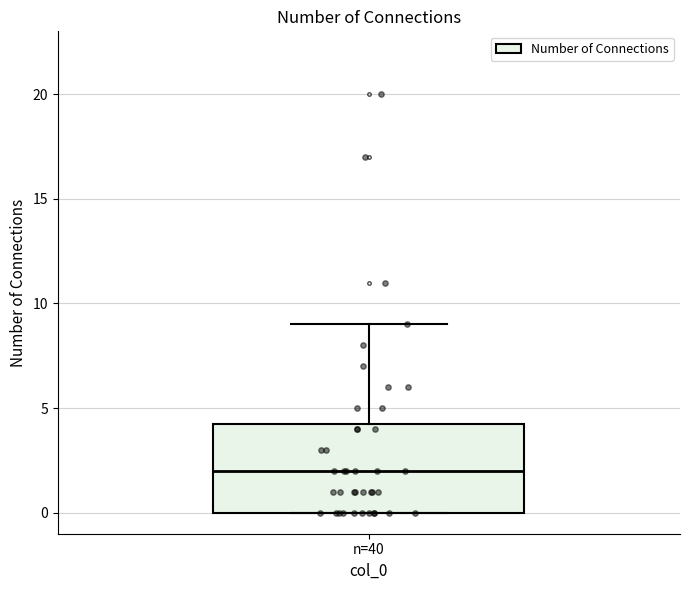

Where is the lower edge of the box for n=40 on the y-axis? The values are not printed on the chart, so give them approximately, as read against the axis.

0.0